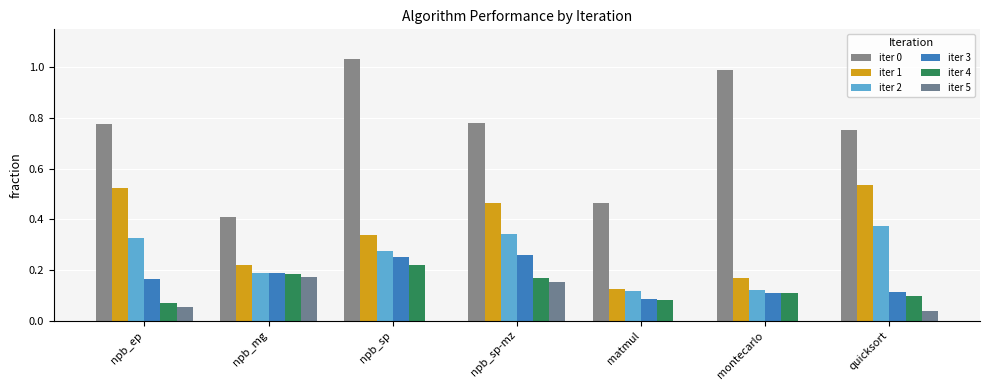

How many categories are shown in the chart?

7